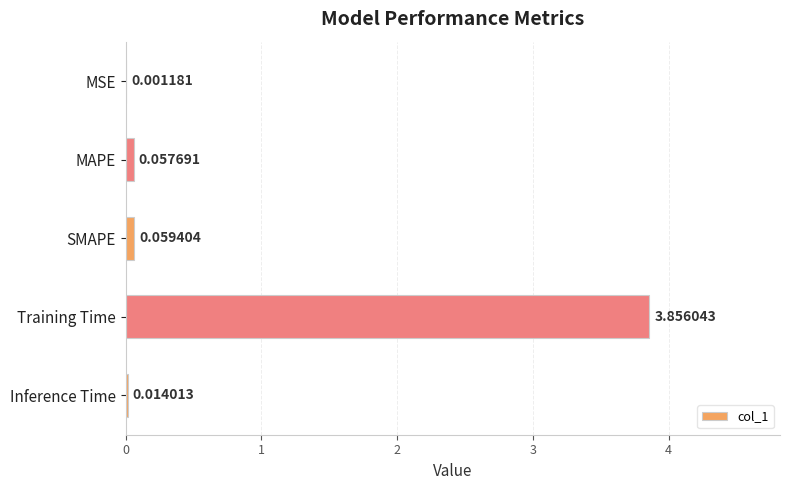

At which label is the value closest to 1?

SMAPE